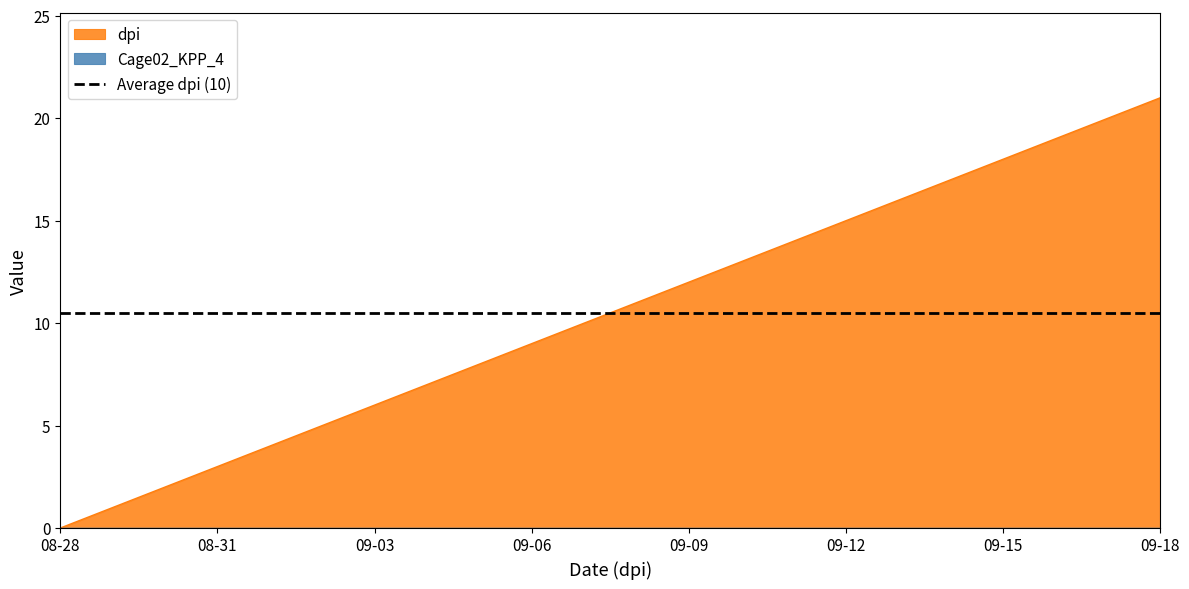

What is the difference between the maximum and minimum values?

21